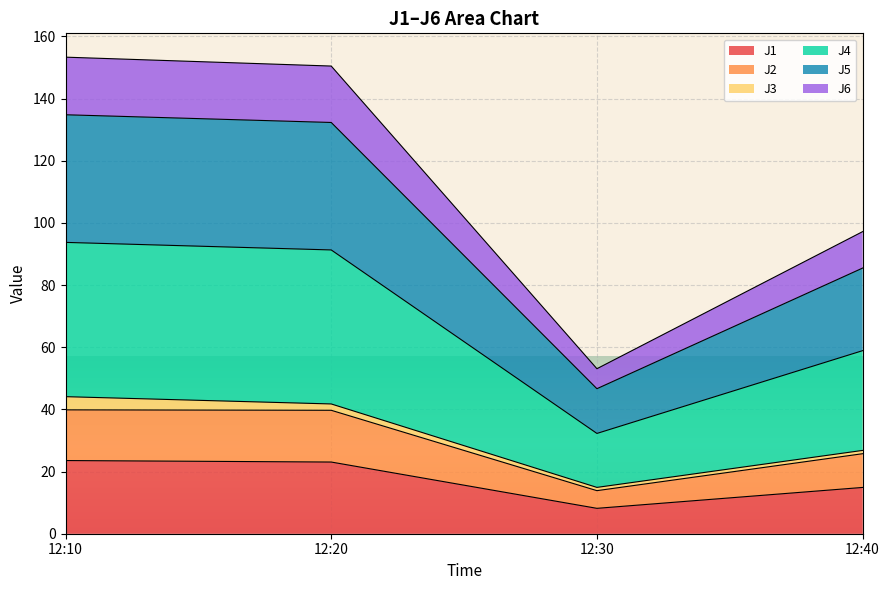

What is the maximum value for J1?

23.5